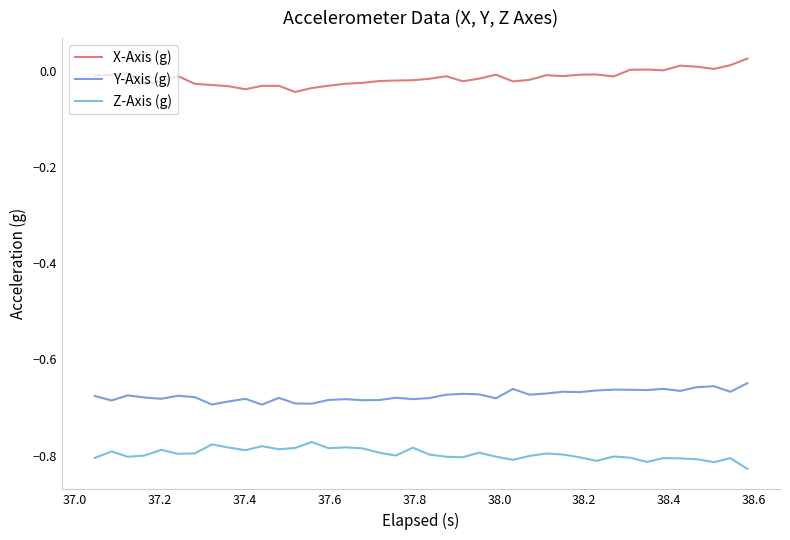

How many lines are shown in the chart?

3